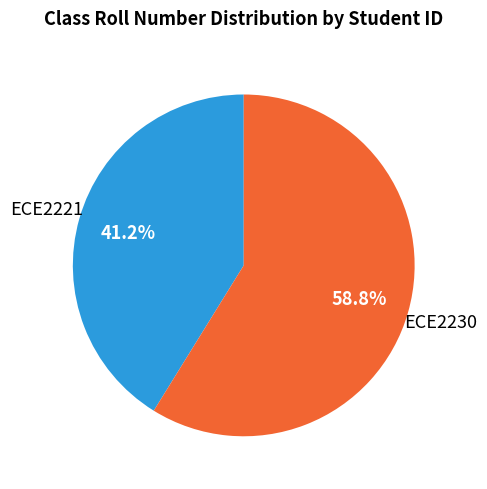

Is it true that ECE2221 is 47% of the pie?

False